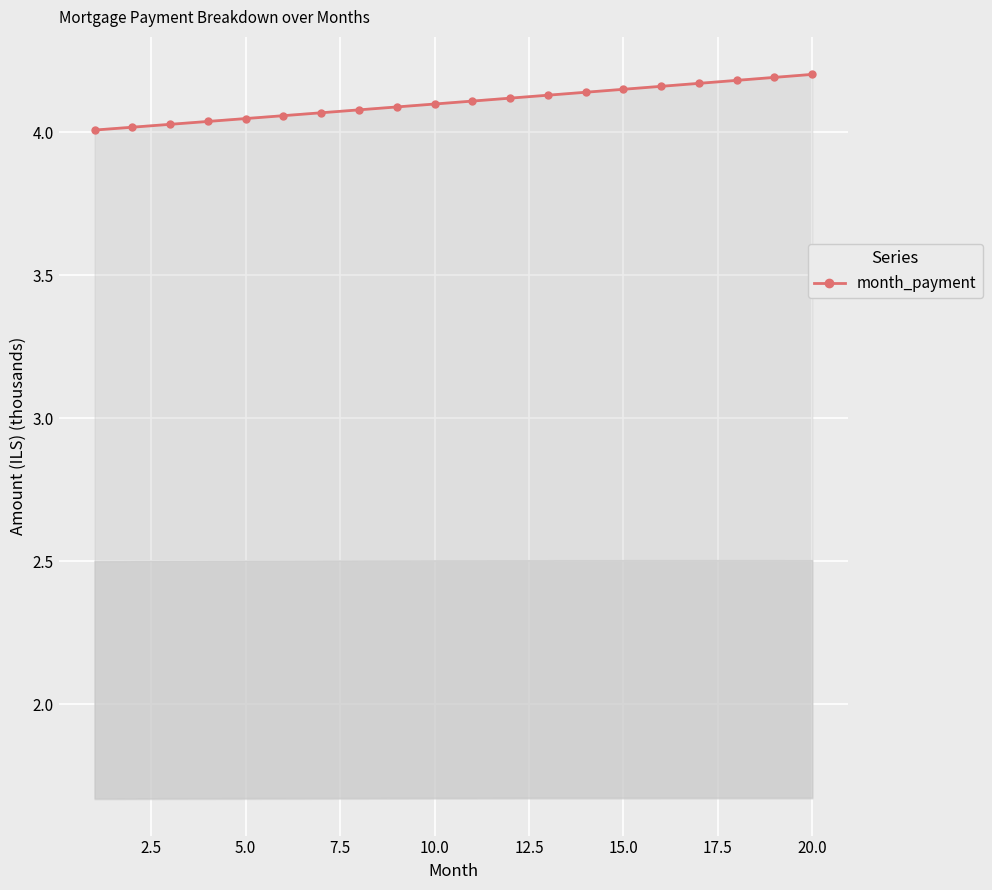

What is the sum of all values?

82.1